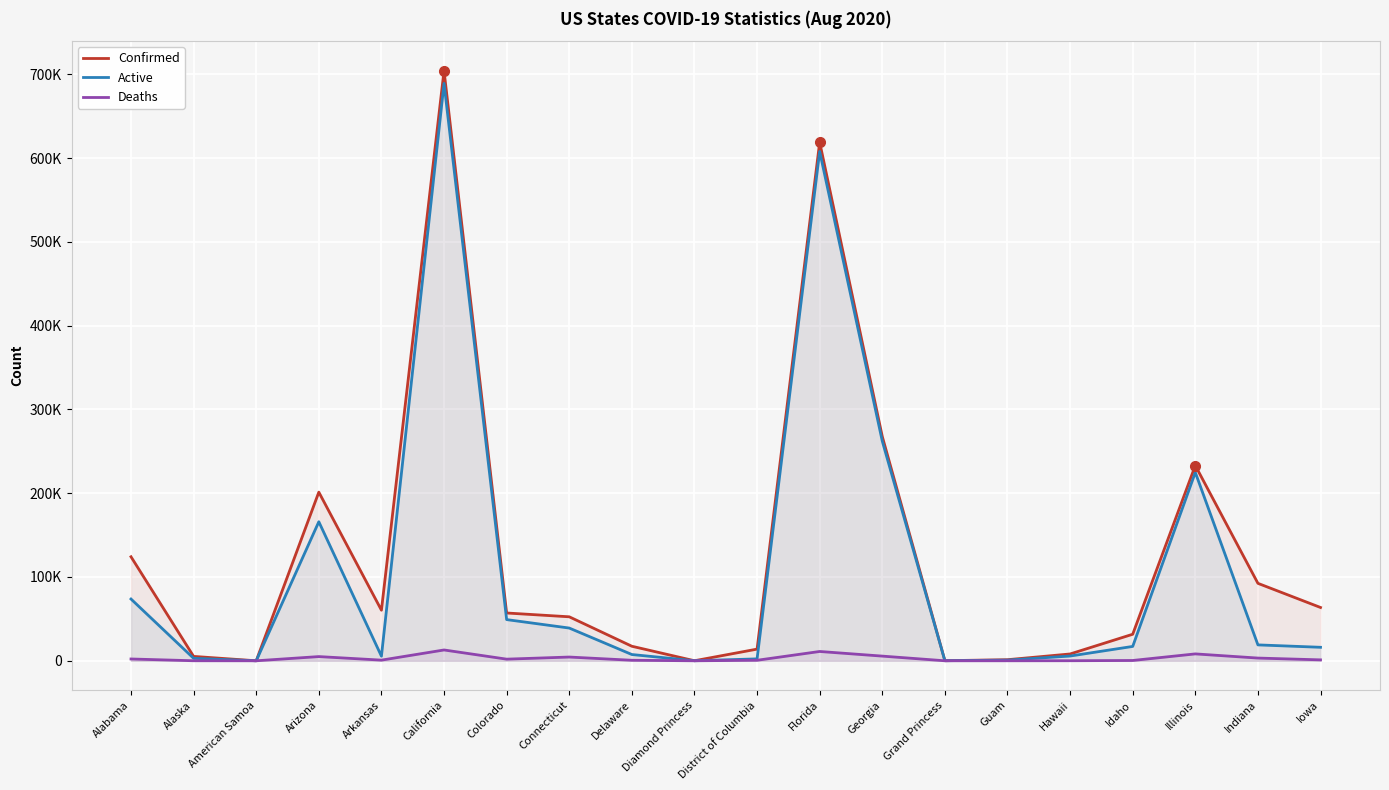

How many data points in Deaths are above 1100?

9